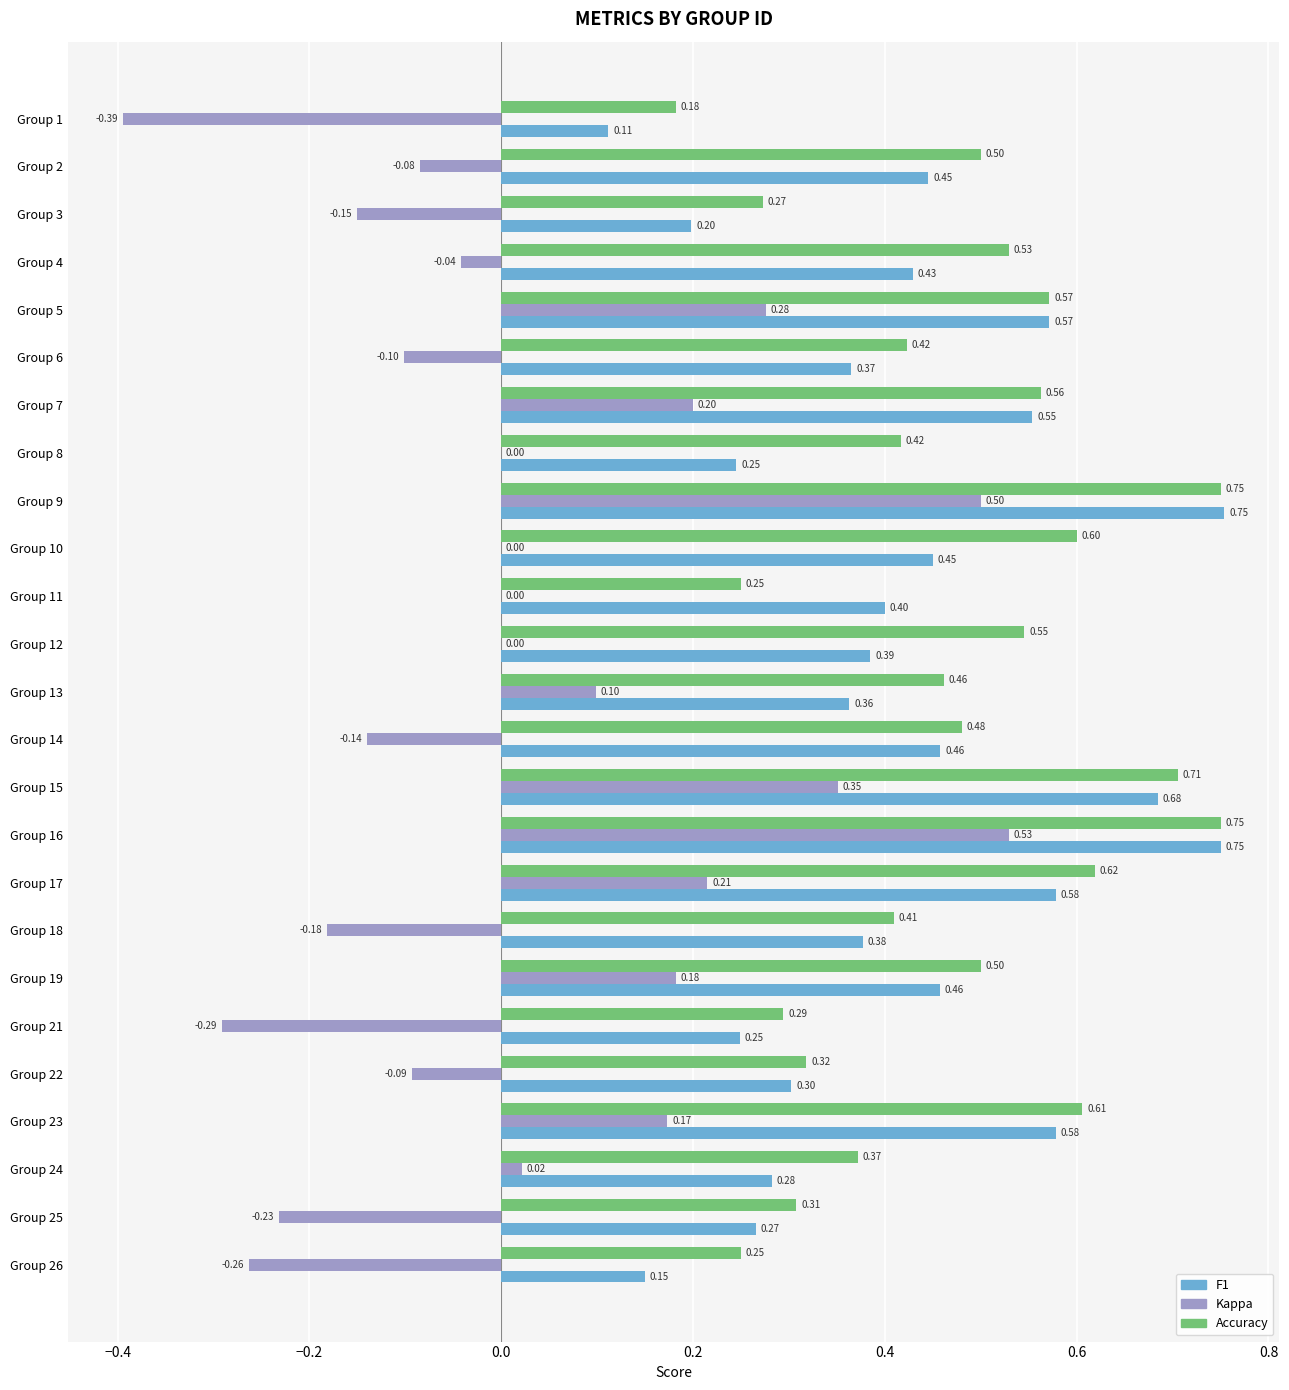

What is the total value across all series at Group 9?

2.0